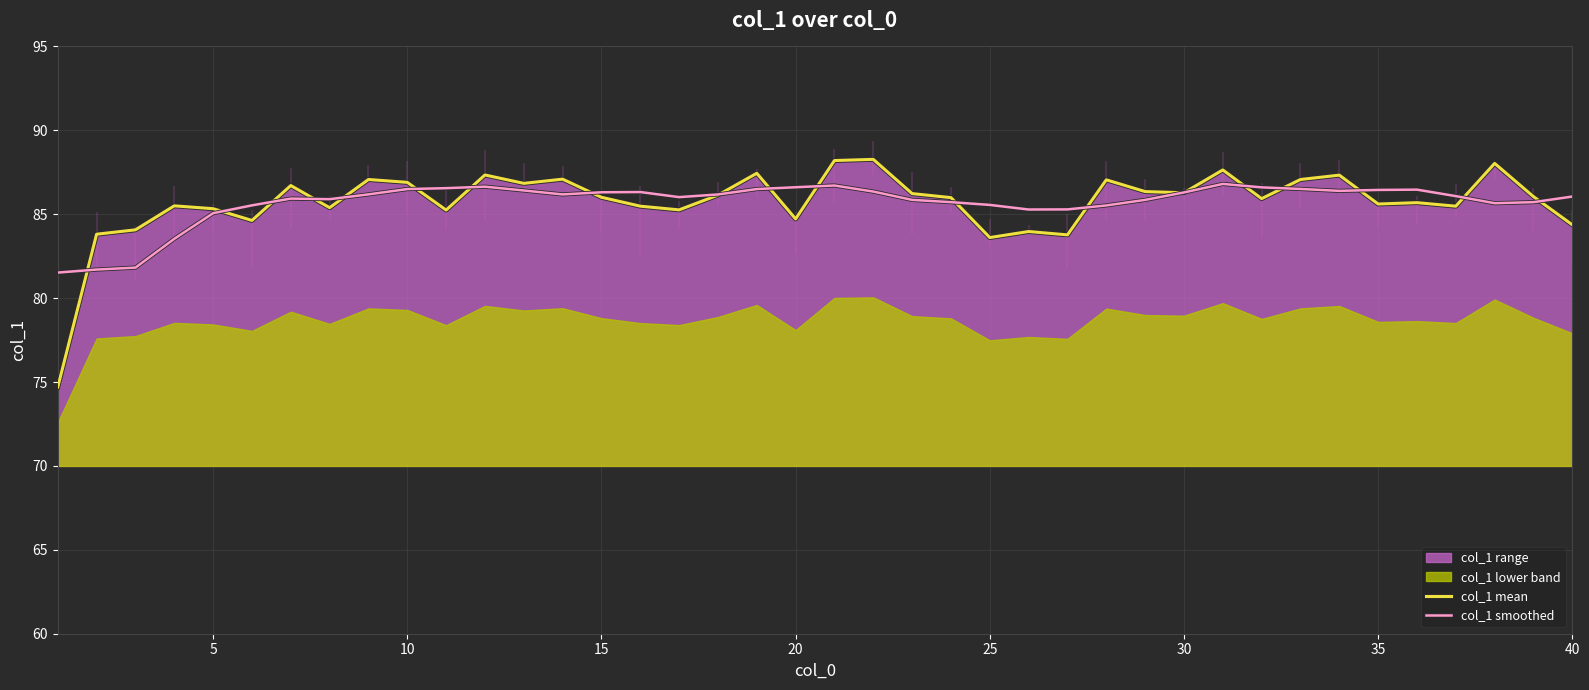

How many data points in col_1 mean are above 86?

20